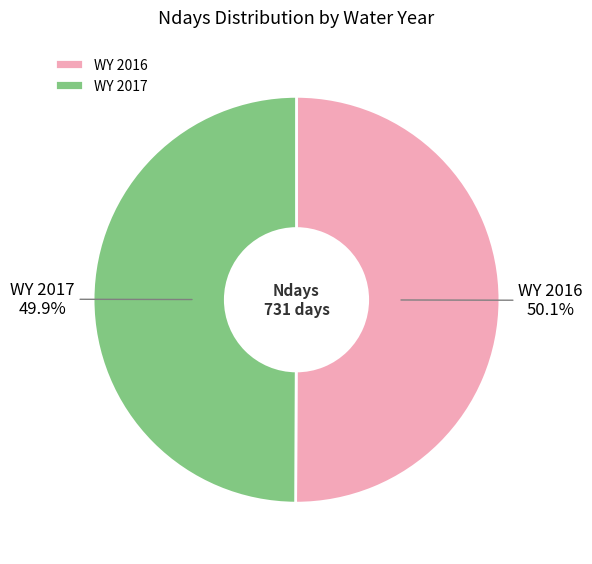

The WY 2016 slice represents 63% of the pie. True or false?

False